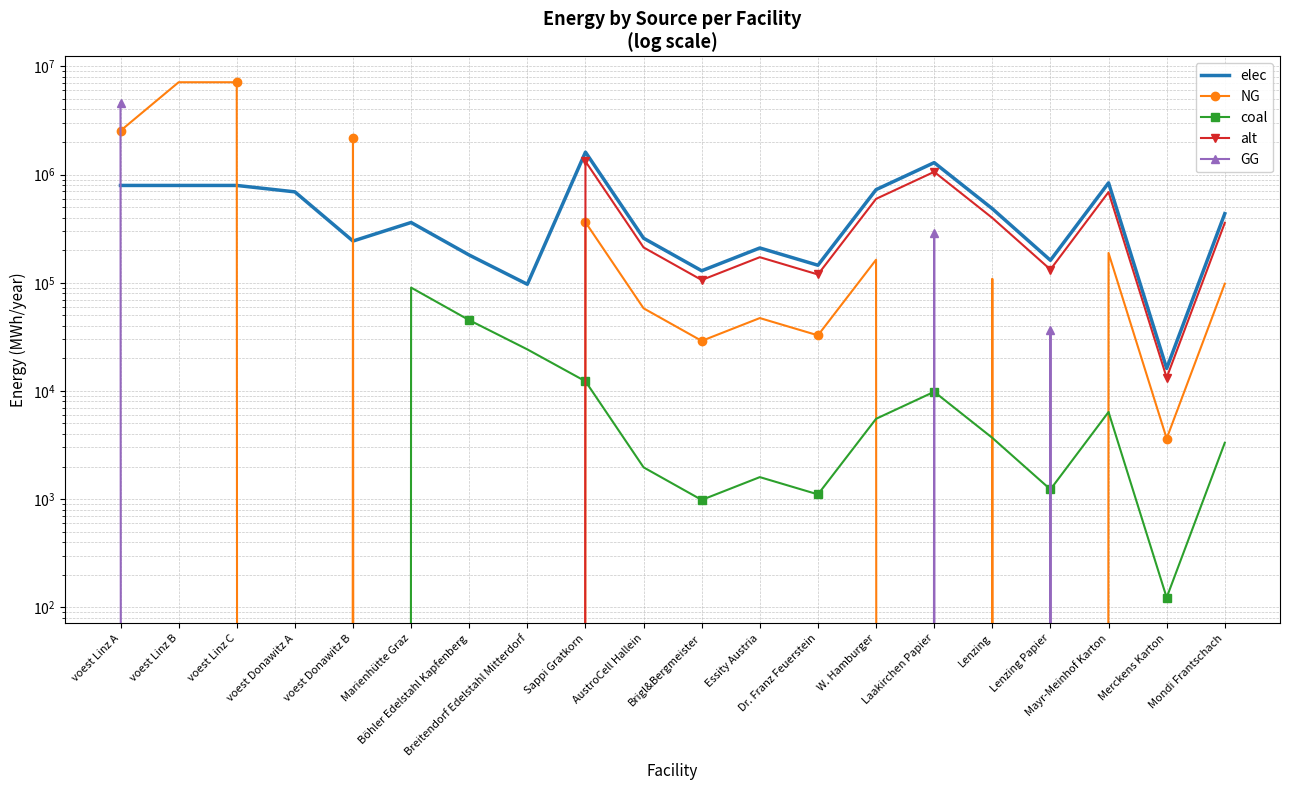

Rank the series at Mondi Frantschach from highest to lowest value.

elec, alt, NG, coal, GG